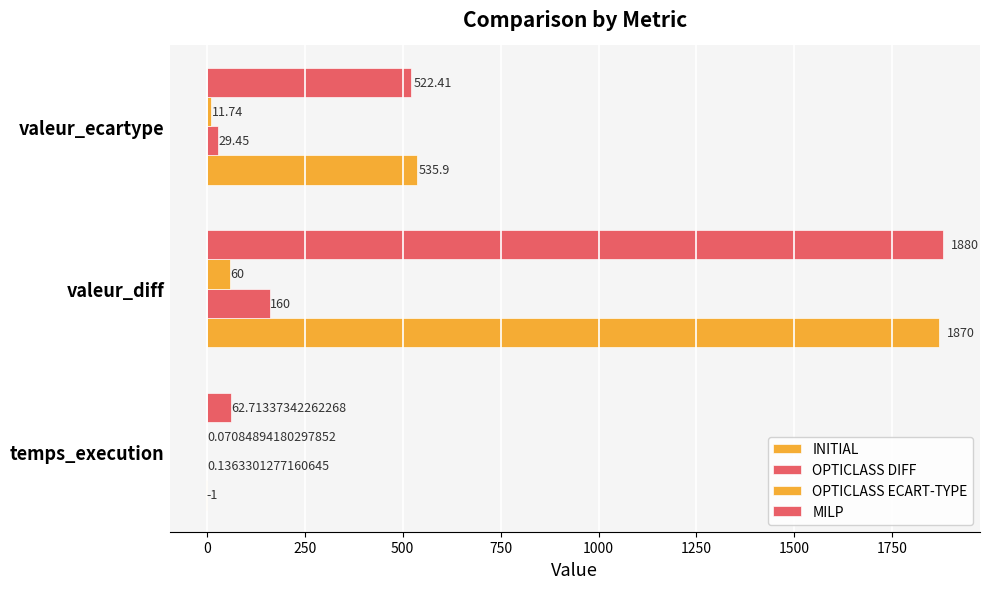

At how many categories does at least one series exceed 1378?

1